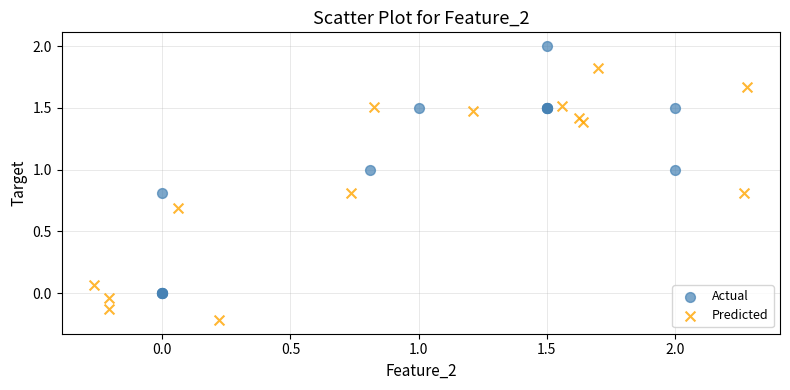

Which series reaches the maximum Y coordinate?

Actual